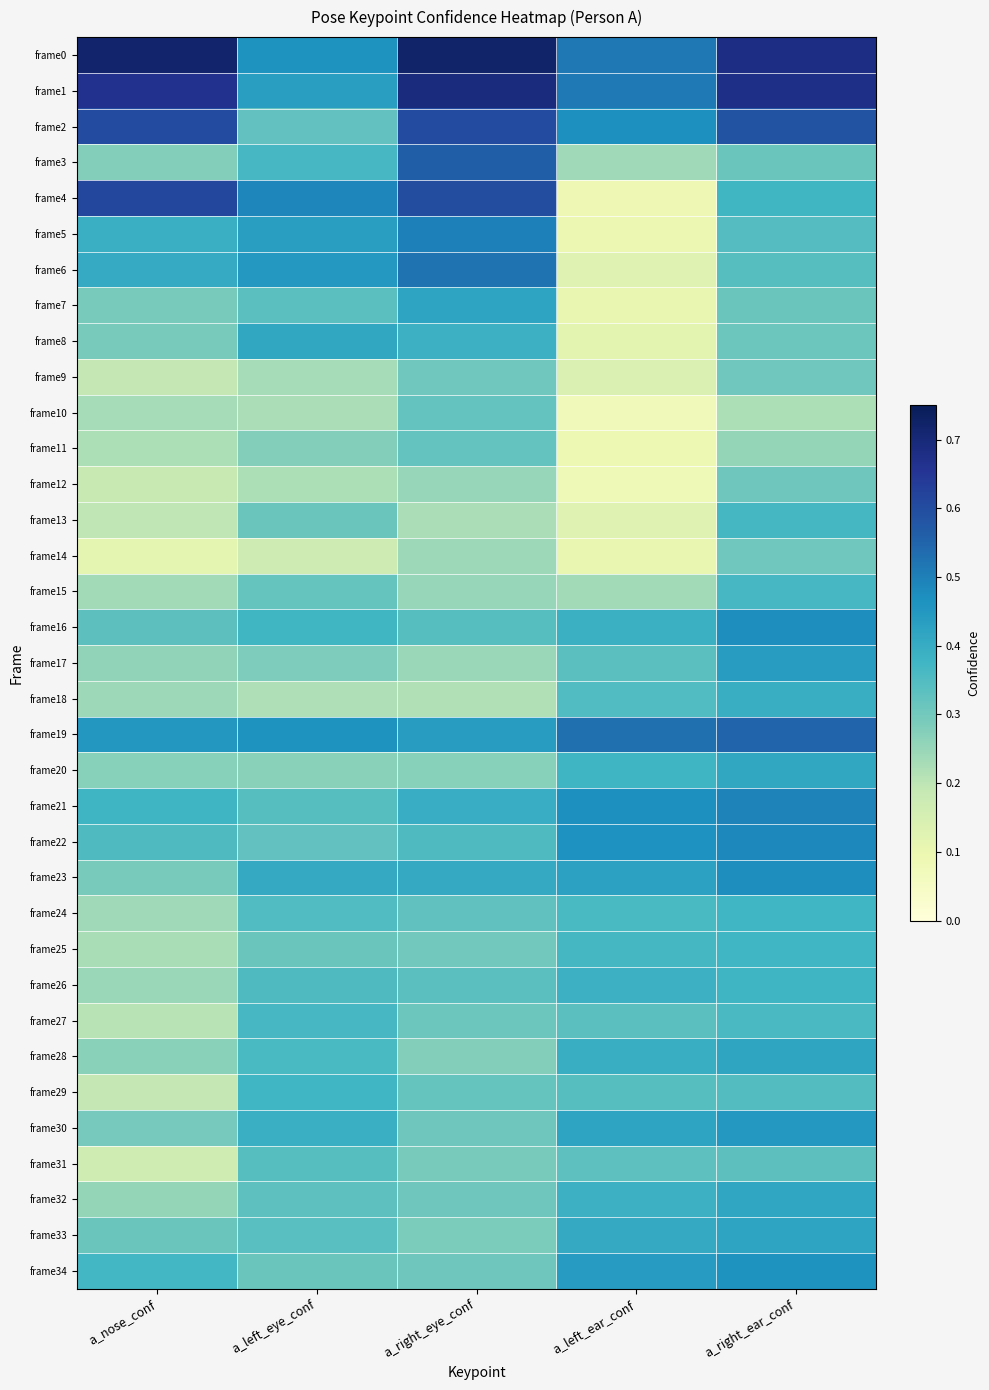

Reading left to right, what are all the values shown in this chart?

frame0: a_nose_conf=0.7	a_left_eye_conf=0.5	a_right_eye_conf=0.7	a_left_ear_conf=0.5	a_right_ear_conf=0.7
frame1: a_nose_conf=0.7	a_left_eye_conf=0.4	a_right_eye_conf=0.7	a_left_ear_conf=0.5	a_right_ear_conf=0.7
frame2: a_nose_conf=0.6	a_left_eye_conf=0.3	a_right_eye_conf=0.6	a_left_ear_conf=0.5	a_right_ear_conf=0.6
frame3: a_nose_conf=0.3	a_left_eye_conf=0.4	a_right_eye_conf=0.6	a_left_ear_conf=0.2	a_right_ear_conf=0.3
frame4: a_nose_conf=0.6	a_left_eye_conf=0.5	a_right_eye_conf=0.6	a_left_ear_conf=0.1	a_right_ear_conf=0.4
frame5: a_nose_conf=0.4	a_left_eye_conf=0.4	a_right_eye_conf=0.5	a_left_ear_conf=0.1	a_right_ear_conf=0.3
frame6: a_nose_conf=0.4	a_left_eye_conf=0.4	a_right_eye_conf=0.5	a_left_ear_conf=0.1	a_right_ear_conf=0.3
frame7: a_nose_conf=0.3	a_left_eye_conf=0.3	a_right_eye_conf=0.4	a_left_ear_conf=0.1	a_right_ear_conf=0.3
frame8: a_nose_conf=0.3	a_left_eye_conf=0.4	a_right_eye_conf=0.4	a_left_ear_conf=0.1	a_right_ear_conf=0.3
frame9: a_nose_conf=0.2	a_left_eye_conf=0.2	a_right_eye_conf=0.3	a_left_ear_conf=0.1	a_right_ear_conf=0.3
frame10: a_nose_conf=0.2	a_left_eye_conf=0.2	a_right_eye_conf=0.3	a_left_ear_conf=0.1	a_right_ear_conf=0.2
frame11: a_nose_conf=0.2	a_left_eye_conf=0.3	a_right_eye_conf=0.3	a_left_ear_conf=0.1	a_right_ear_conf=0.3
frame12: a_nose_conf=0.2	a_left_eye_conf=0.2	a_right_eye_conf=0.2	a_left_ear_conf=0.1	a_right_ear_conf=0.3
frame13: a_nose_conf=0.2	a_left_eye_conf=0.3	a_right_eye_conf=0.2	a_left_ear_conf=0.1	a_right_ear_conf=0.4
frame14: a_nose_conf=0.1	a_left_eye_conf=0.2	a_right_eye_conf=0.2	a_left_ear_conf=0.1	a_right_ear_conf=0.3
frame15: a_nose_conf=0.2	a_left_eye_conf=0.3	a_right_eye_conf=0.2	a_left_ear_conf=0.2	a_right_ear_conf=0.4
frame16: a_nose_conf=0.3	a_left_eye_conf=0.4	a_right_eye_conf=0.3	a_left_ear_conf=0.4	a_right_ear_conf=0.5
frame17: a_nose_conf=0.3	a_left_eye_conf=0.3	a_right_eye_conf=0.2	a_left_ear_conf=0.3	a_right_ear_conf=0.4
frame18: a_nose_conf=0.2	a_left_eye_conf=0.2	a_right_eye_conf=0.2	a_left_ear_conf=0.4	a_right_ear_conf=0.4
frame19: a_nose_conf=0.5	a_left_eye_conf=0.5	a_right_eye_conf=0.4	a_left_ear_conf=0.5	a_right_ear_conf=0.6
frame20: a_nose_conf=0.3	a_left_eye_conf=0.3	a_right_eye_conf=0.3	a_left_ear_conf=0.4	a_right_ear_conf=0.4
frame21: a_nose_conf=0.4	a_left_eye_conf=0.3	a_right_eye_conf=0.4	a_left_ear_conf=0.5	a_right_ear_conf=0.5
frame22: a_nose_conf=0.4	a_left_eye_conf=0.3	a_right_eye_conf=0.4	a_left_ear_conf=0.5	a_right_ear_conf=0.5
frame23: a_nose_conf=0.3	a_left_eye_conf=0.4	a_right_eye_conf=0.4	a_left_ear_conf=0.4	a_right_ear_conf=0.5
frame24: a_nose_conf=0.2	a_left_eye_conf=0.3	a_right_eye_conf=0.3	a_left_ear_conf=0.4	a_right_ear_conf=0.4
frame25: a_nose_conf=0.2	a_left_eye_conf=0.3	a_right_eye_conf=0.3	a_left_ear_conf=0.4	a_right_ear_conf=0.4
frame26: a_nose_conf=0.2	a_left_eye_conf=0.4	a_right_eye_conf=0.3	a_left_ear_conf=0.4	a_right_ear_conf=0.4
frame27: a_nose_conf=0.2	a_left_eye_conf=0.4	a_right_eye_conf=0.3	a_left_ear_conf=0.3	a_right_ear_conf=0.4
frame28: a_nose_conf=0.3	a_left_eye_conf=0.4	a_right_eye_conf=0.3	a_left_ear_conf=0.4	a_right_ear_conf=0.4
frame29: a_nose_conf=0.2	a_left_eye_conf=0.4	a_right_eye_conf=0.3	a_left_ear_conf=0.3	a_right_ear_conf=0.3
frame30: a_nose_conf=0.3	a_left_eye_conf=0.4	a_right_eye_conf=0.3	a_left_ear_conf=0.4	a_right_ear_conf=0.5
frame31: a_nose_conf=0.2	a_left_eye_conf=0.3	a_right_eye_conf=0.3	a_left_ear_conf=0.3	a_right_ear_conf=0.3
frame32: a_nose_conf=0.3	a_left_eye_conf=0.3	a_right_eye_conf=0.3	a_left_ear_conf=0.4	a_right_ear_conf=0.4
frame33: a_nose_conf=0.3	a_left_eye_conf=0.3	a_right_eye_conf=0.3	a_left_ear_conf=0.4	a_right_ear_conf=0.4
frame34: a_nose_conf=0.4	a_left_eye_conf=0.3	a_right_eye_conf=0.3	a_left_ear_conf=0.4	a_right_ear_conf=0.5